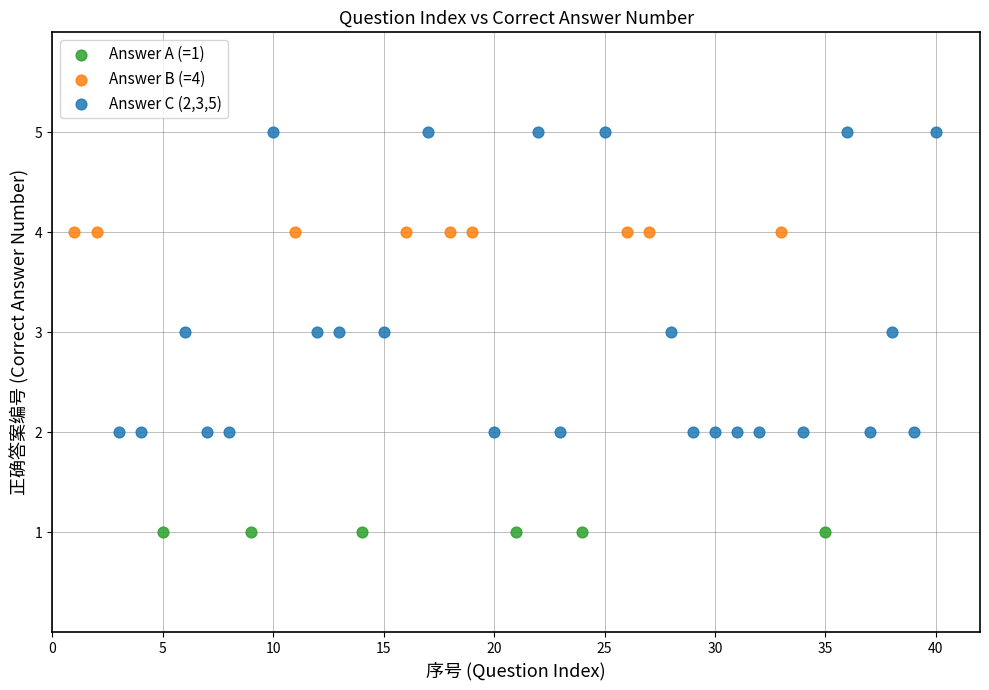

Which series contains the highest Y value?

Answer C (2,3,5)